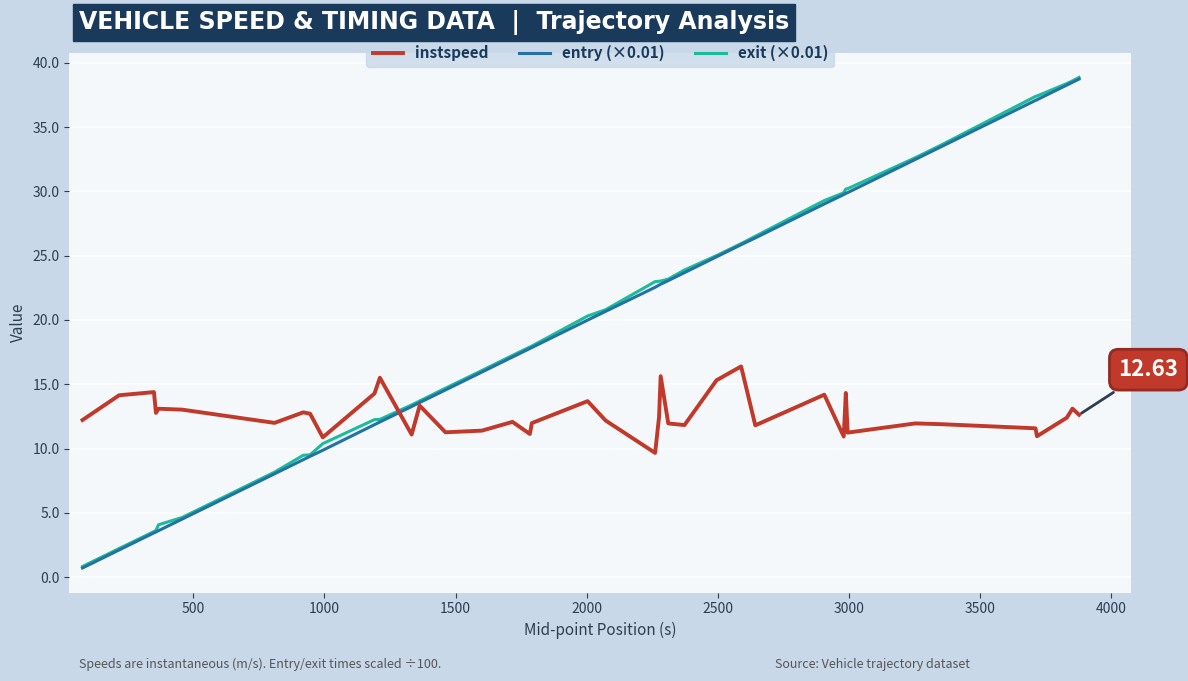

Does the chart have visible grid lines?

Yes